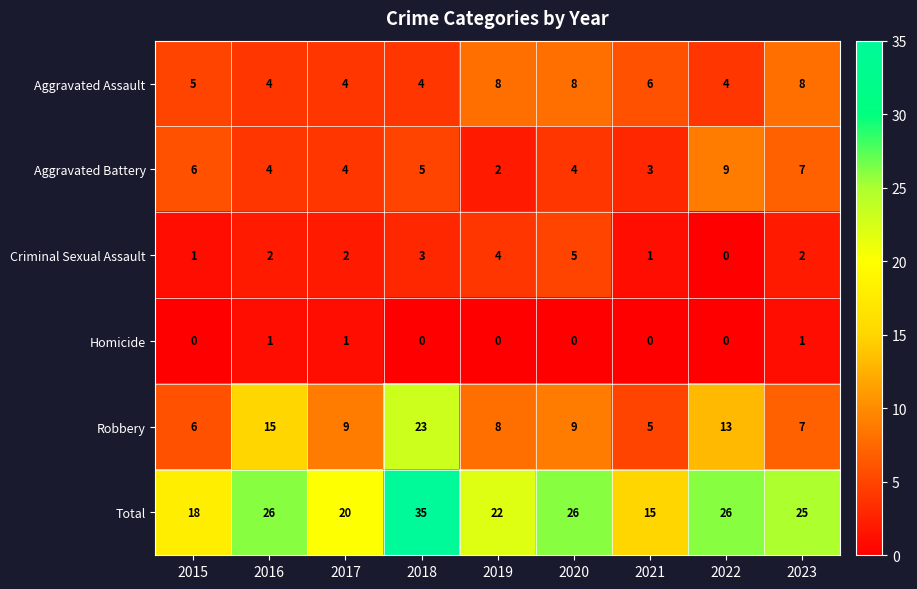

What value does the Total series have at 2018, to the nearest 5?

35